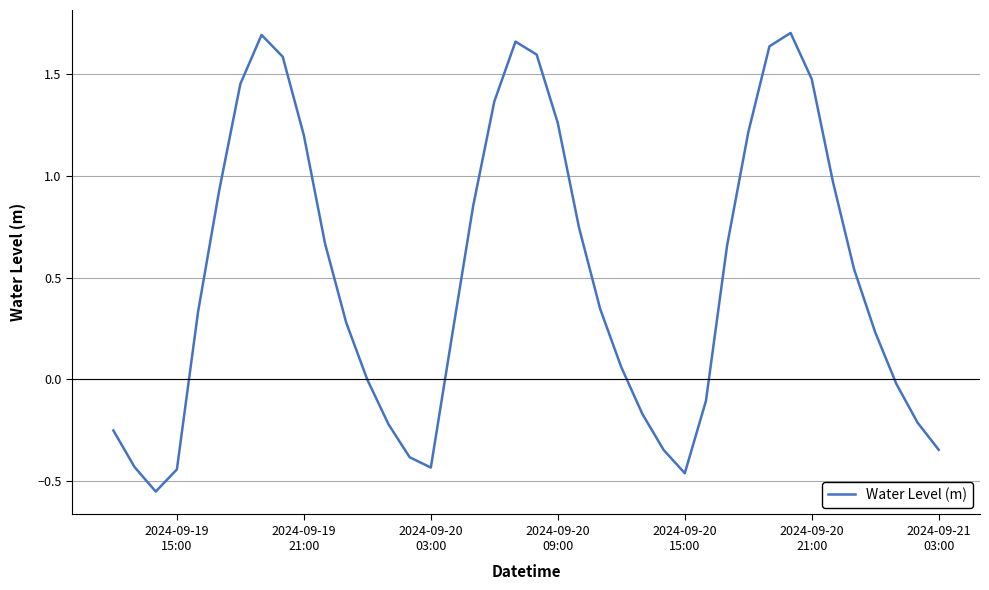

What is the sum of all values?

20.3